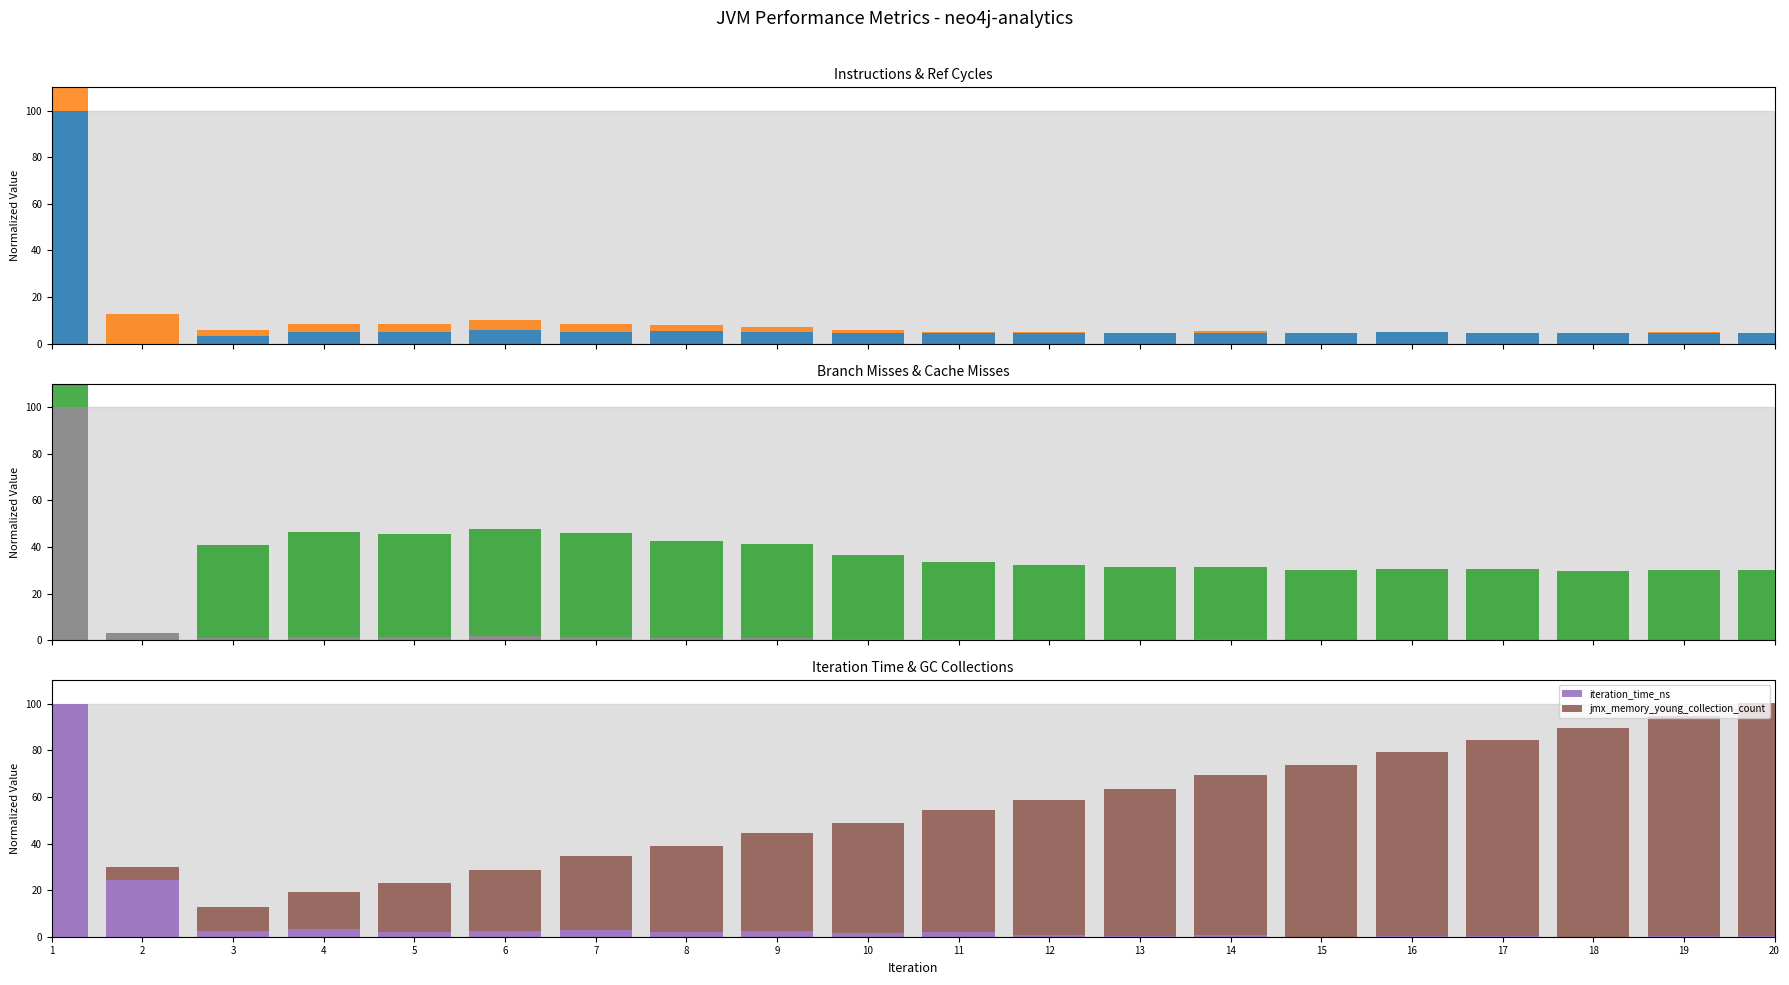

At 8, list the series in order from largest to smallest.

cache_misses, jmx_memory_young_collection_count, instructions, ref_cycles, iteration_time_ns, branch_misses